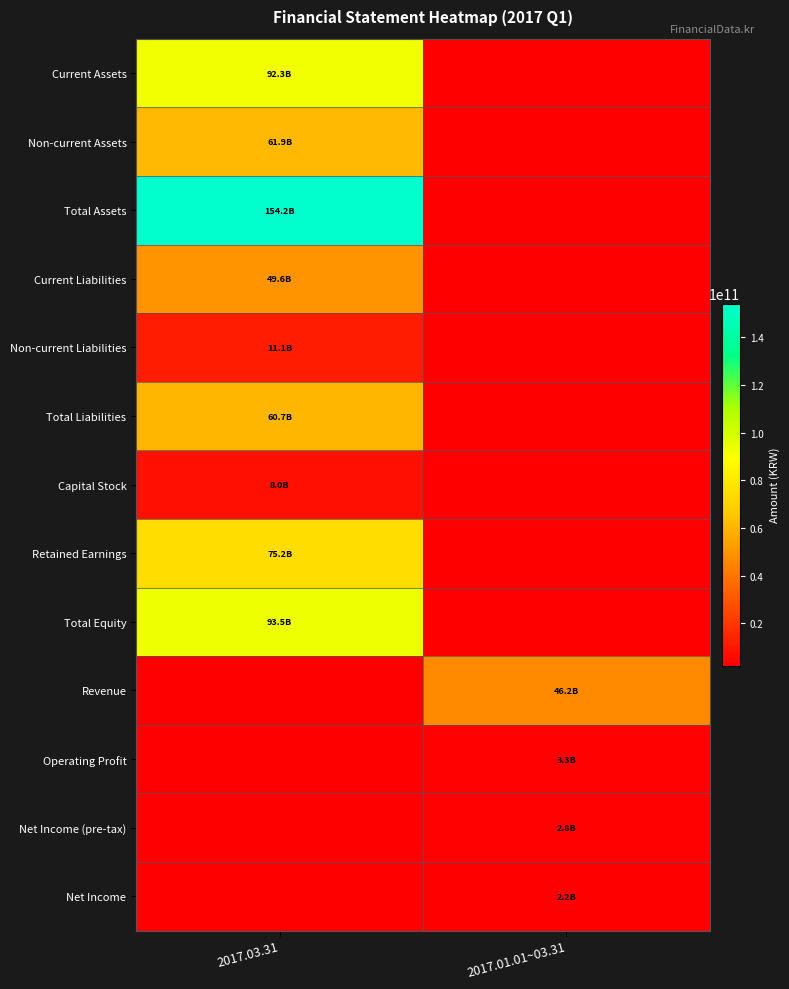

Count the number of categories in the chart.

2